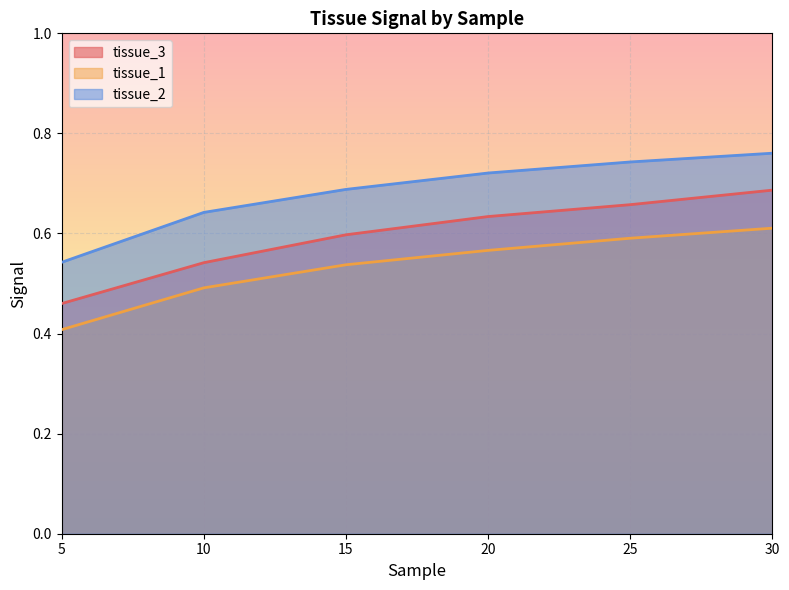

Is it true that tissue_3 equals 0.6 at 15?

True